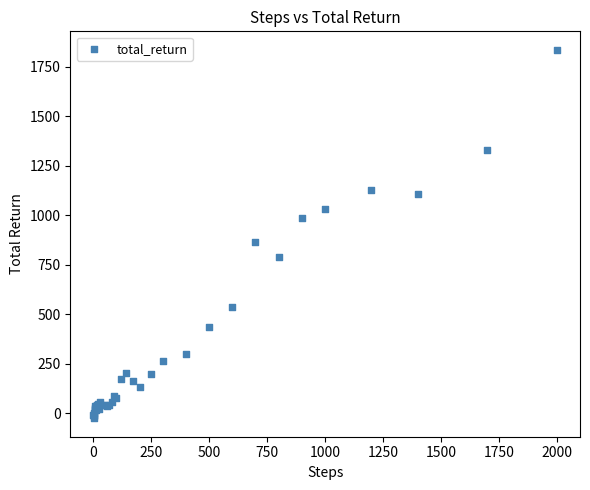

What Y value in the scatter plot is closest to 905?

865.0